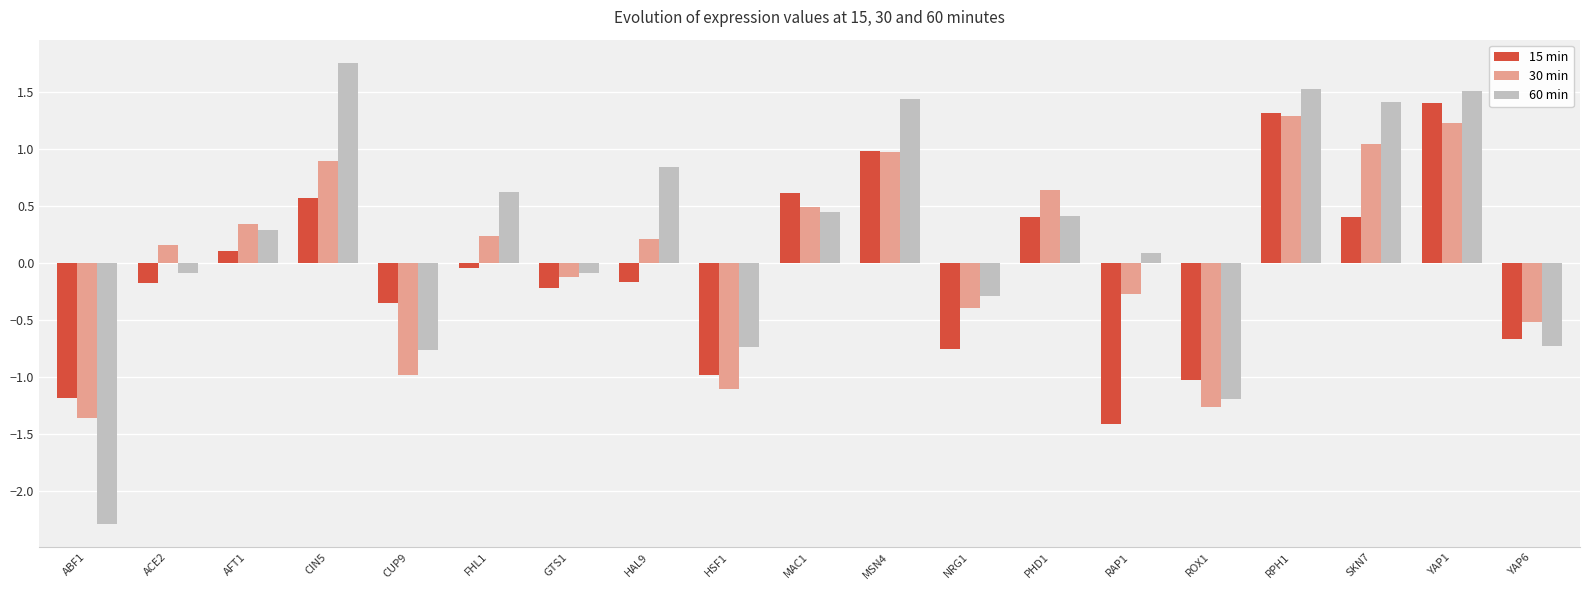

How many bars are there in each group?

3